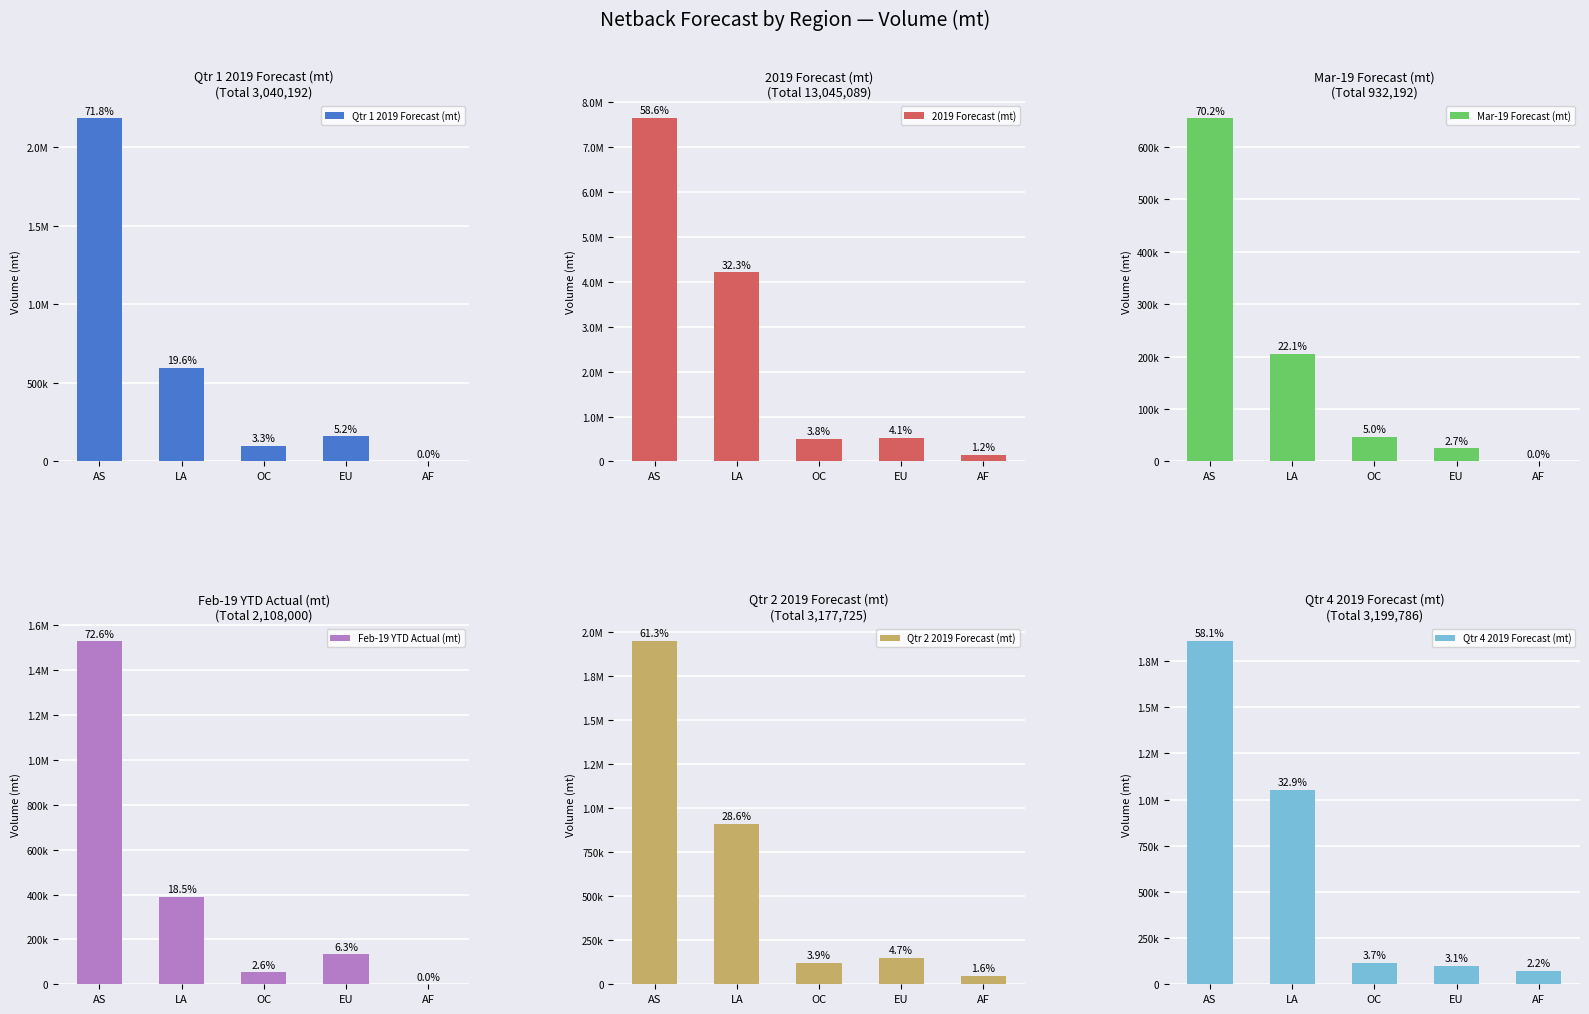

What is the label of the 5th bar from the right?

AS